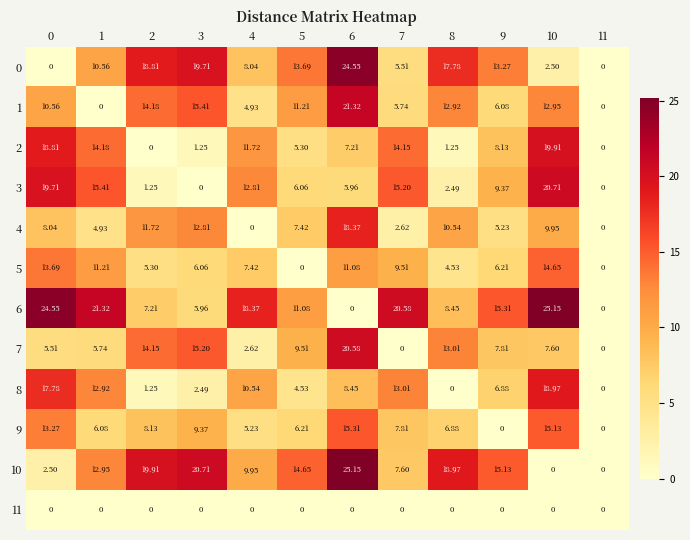

Is the value of 0 at 5 greater than the value of 8 at 6?

Yes